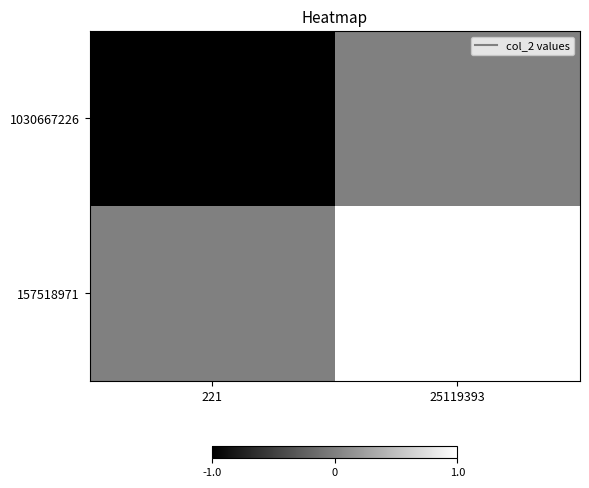

Rank the series by their average value, from lowest to highest.

1030667226, 157518971